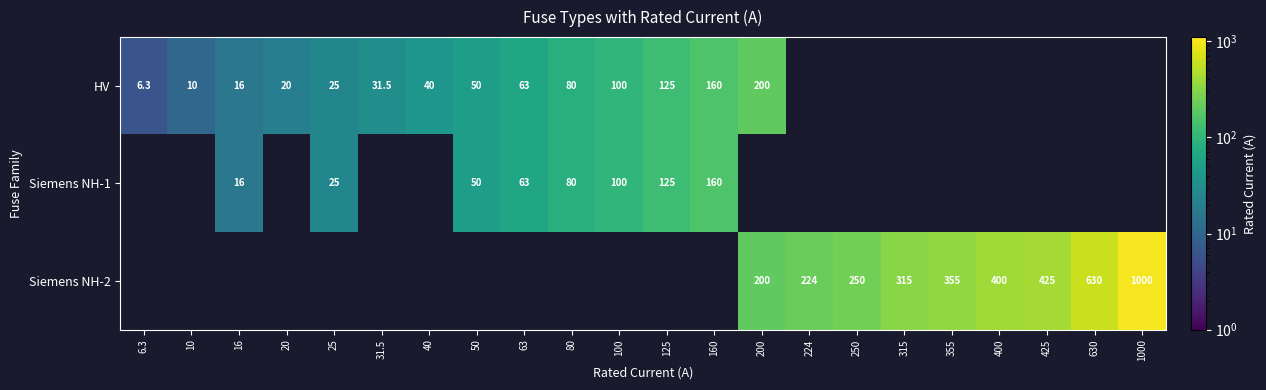

Which category has the highest value across all series?

1000